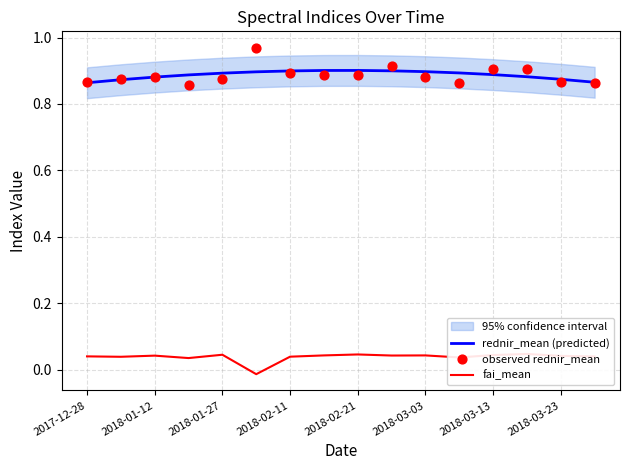

At how many categories does at least one series exceed 0?

16